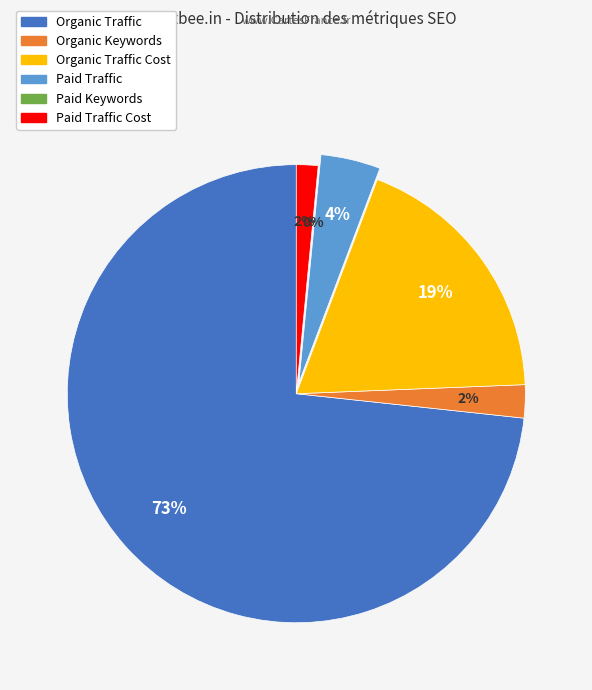

Is there a majority slice in this chart?

Yes